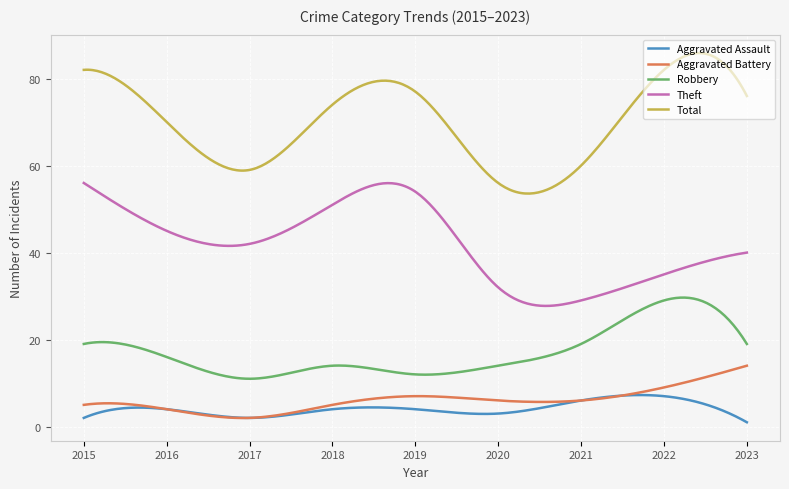

True or false: Total and Aggravated Assault cross at least once.

False